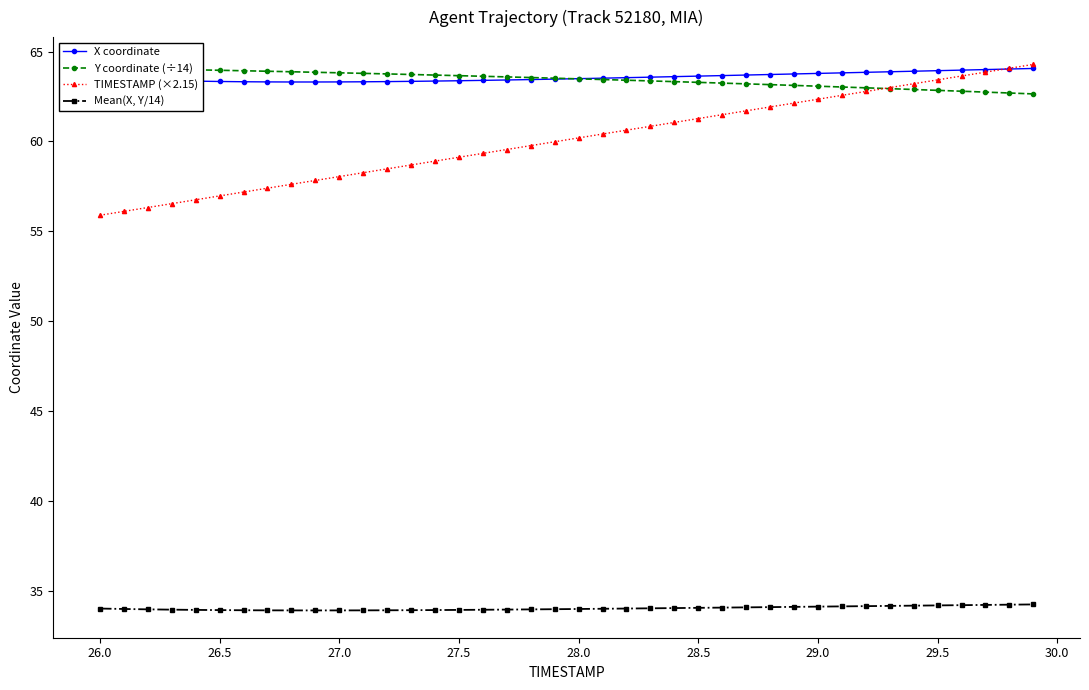

Reading right to left, what are all the values shown in this chart?

X coordinate: 64.1	64.0	64.0	64.0	63.9	63.9	63.9	63.8	63.8	63.8	63.8	63.7	63.7	63.7	63.6	63.6	63.6	63.5	63.5	63.5	63.5	63.4	63.4	63.4	63.4	63.4	63.3	63.3	63.3	63.3	63.3	63.3	63.3	63.3	63.3	63.4	63.4	63.4	63.5	63.5
Y coordinate (÷14): 62.6	62.7	62.7	62.8	62.8	62.9	62.9	63.0	63.0	63.1	63.1	63.2	63.2	63.2	63.3	63.3	63.4	63.4	63.4	63.5	63.5	63.6	63.6	63.6	63.7	63.7	63.7	63.8	63.8	63.8	63.8	63.9	63.9	63.9	64.0	64.0	64.0	64.0	64.1	64.1
TIMESTAMP (×2.15): 64.3	64.1	63.9	63.6	63.4	63.2	63.0	62.8	62.6	62.3	62.1	61.9	61.7	61.5	61.3	61.1	60.8	60.6	60.4	60.2	60.0	59.8	59.6	59.3	59.1	58.9	58.7	58.5	58.3	58.0	57.8	57.6	57.4	57.2	57.0	56.8	56.5	56.3	56.1	55.9
Mean(X, Y/14): 34.3	34.3	34.2	34.2	34.2	34.2	34.2	34.2	34.2	34.1	34.1	34.1	34.1	34.1	34.1	34.1	34.1	34.0	34.0	34.0	34.0	34.0	34.0	34.0	34.0	34.0	33.9	33.9	33.9	33.9	33.9	33.9	33.9	33.9	34.0	34.0	34.0	34.0	34.0	34.0